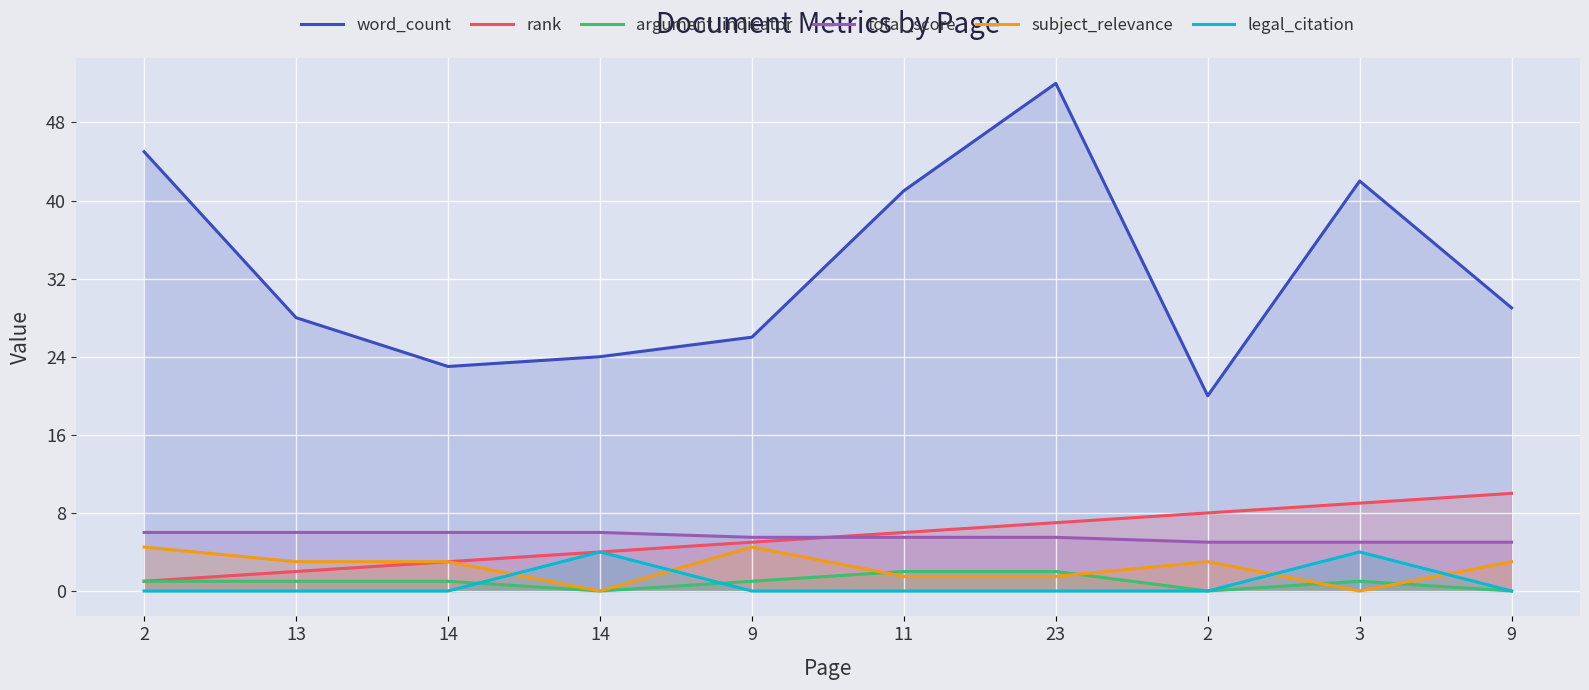

Which series has the widest spread of values?

word_count